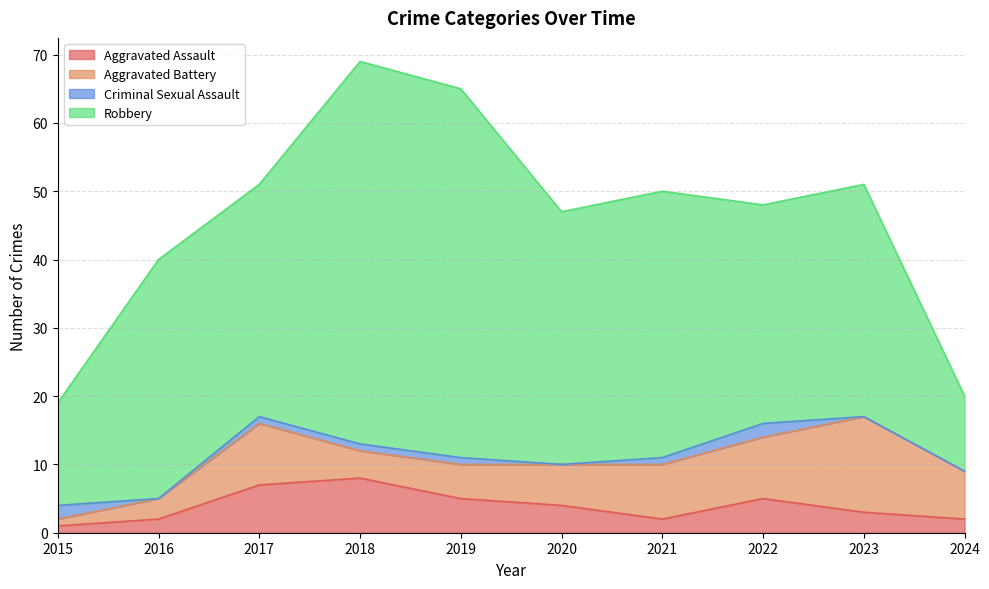

Rank the categories by Aggravated Battery value from highest to lowest.

2023, 2017, 2022, 2021, 2024, 2020, 2019, 2018, 2016, 2015